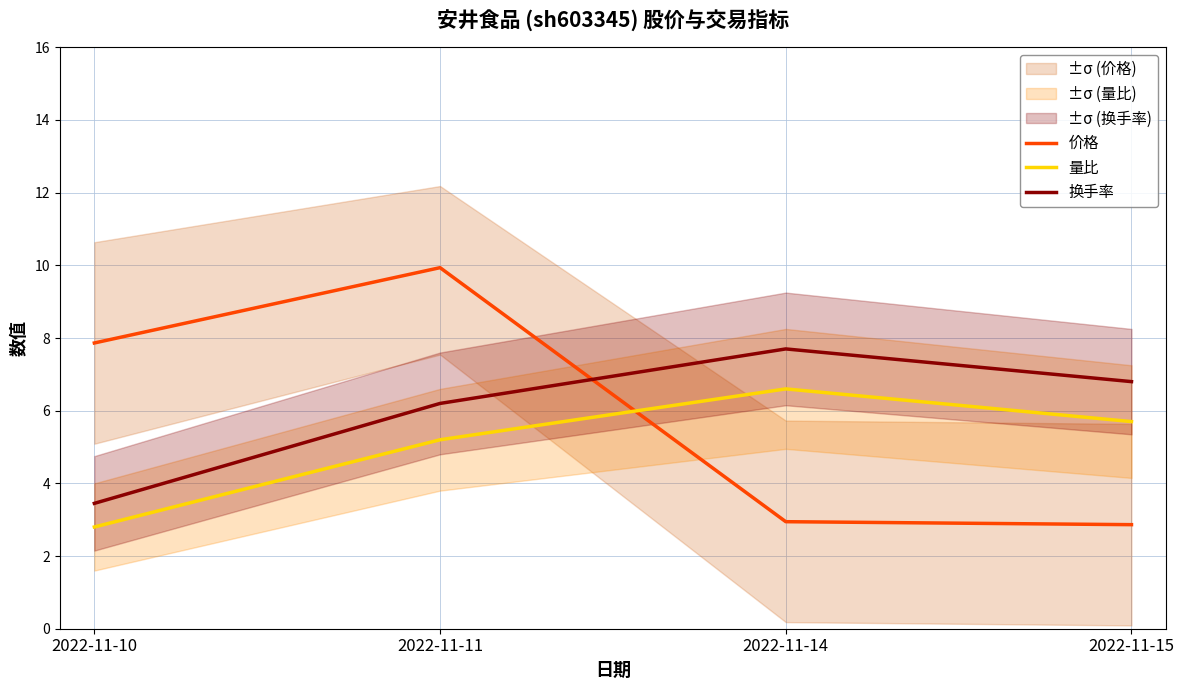

What is the value of the 换手率 point at the 4th from the left?

6.8